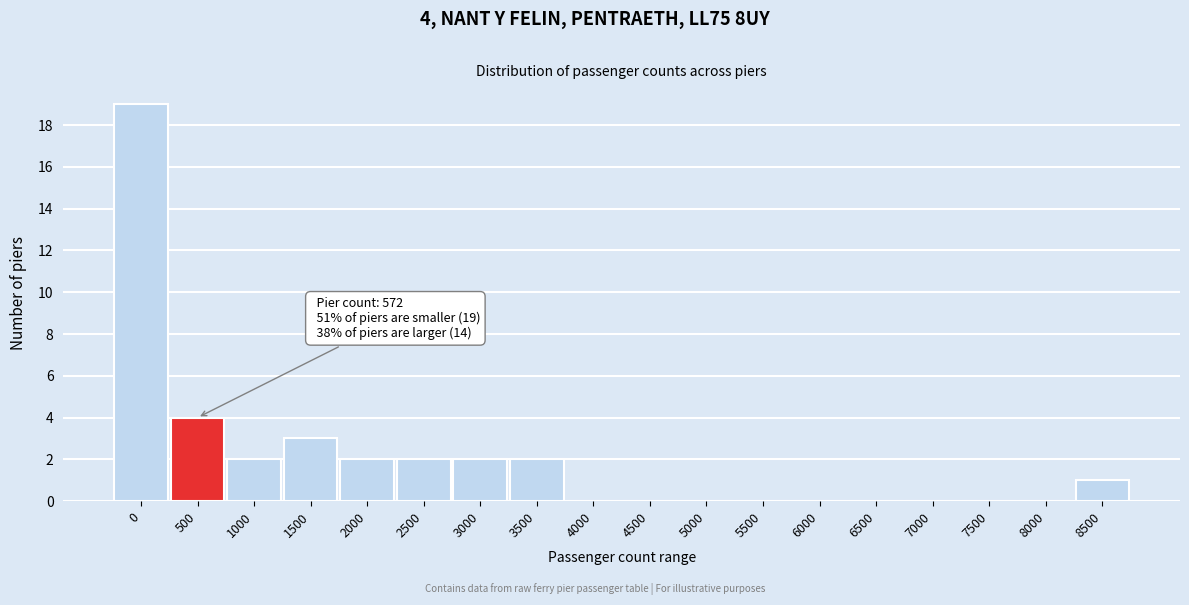

Reading left to right, extract all data points from this chart.

0=19	500=4	1000=2	1500=3	2000=2	2500=2	3000=2	3500=2	4000=0	4500=0	5000=0	5500=0	6000=0	6500=0	7000=0	7500=0	8000=0	8500=1